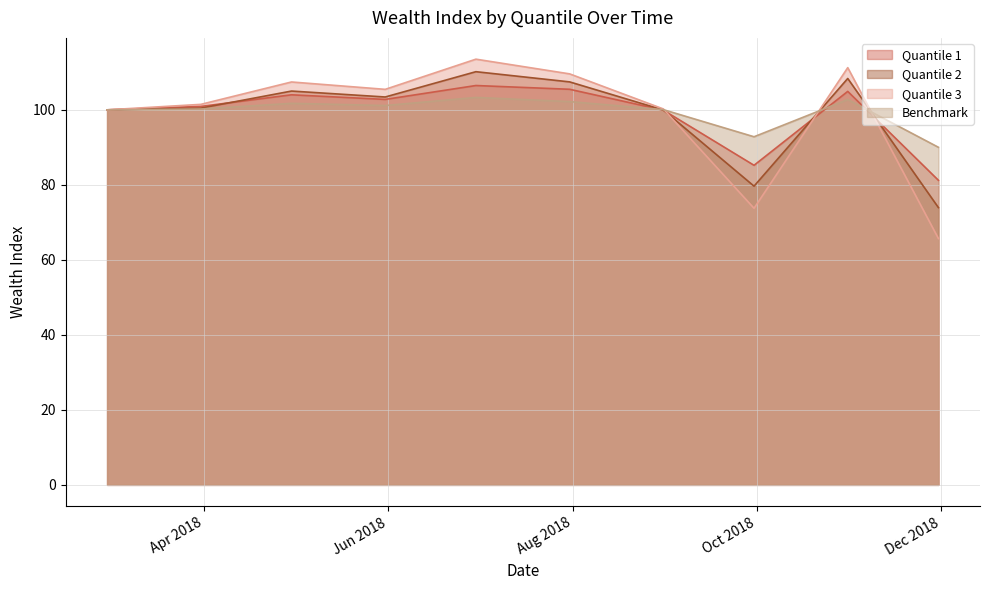

How many interior local valleys does the Quantile 1 series have?

2